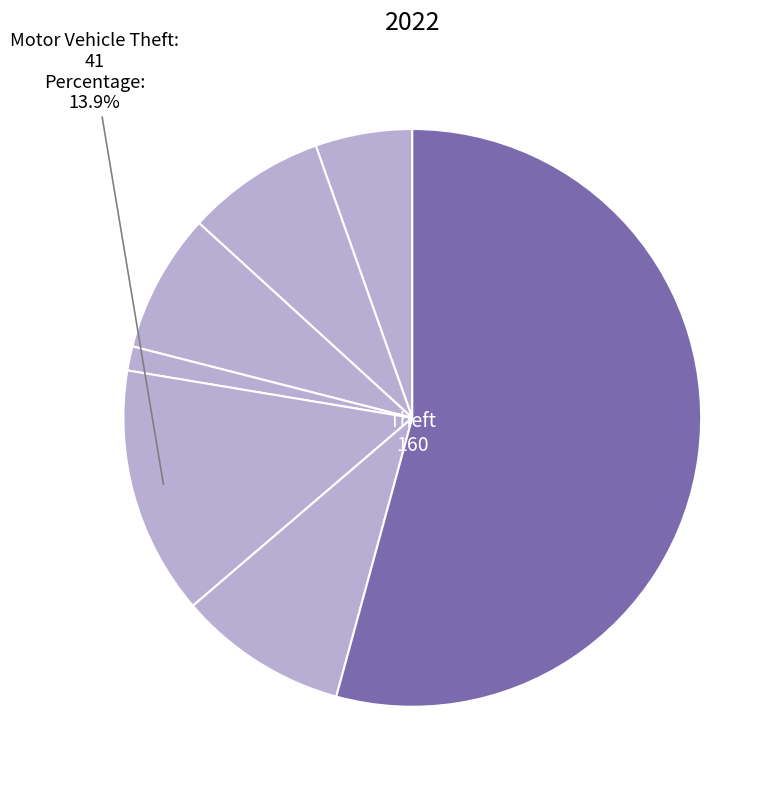

Count the number of slices in the pie.

7